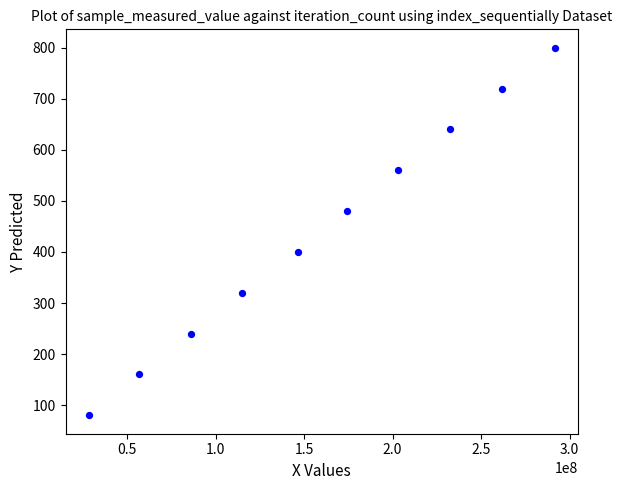

What is the average X value?

159574617